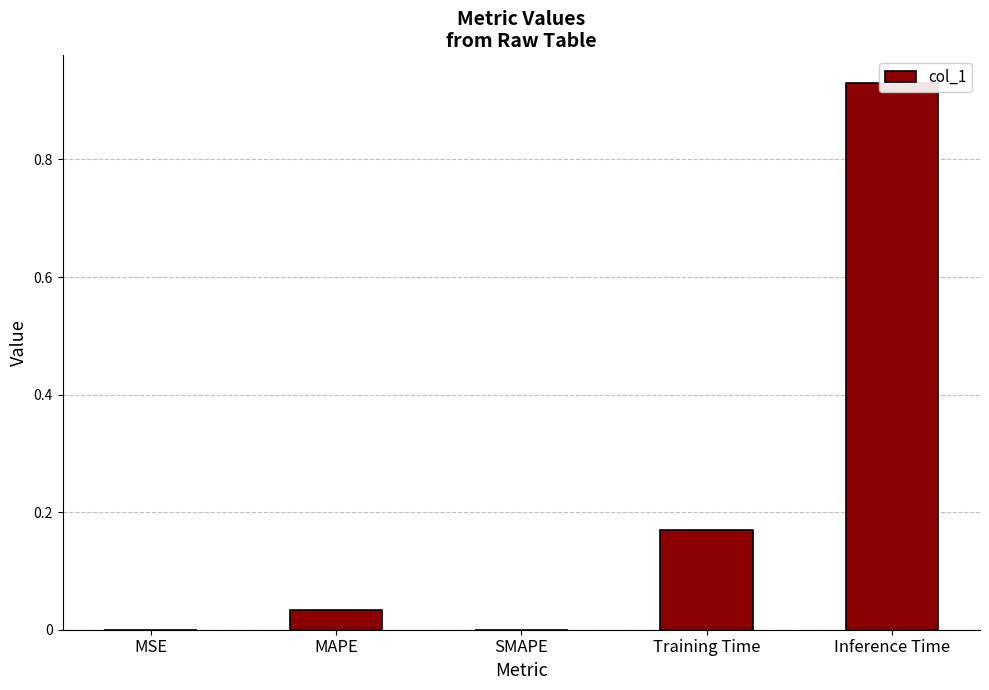

The chart shows a value of 0.0 at SMAPE. True or false?

True